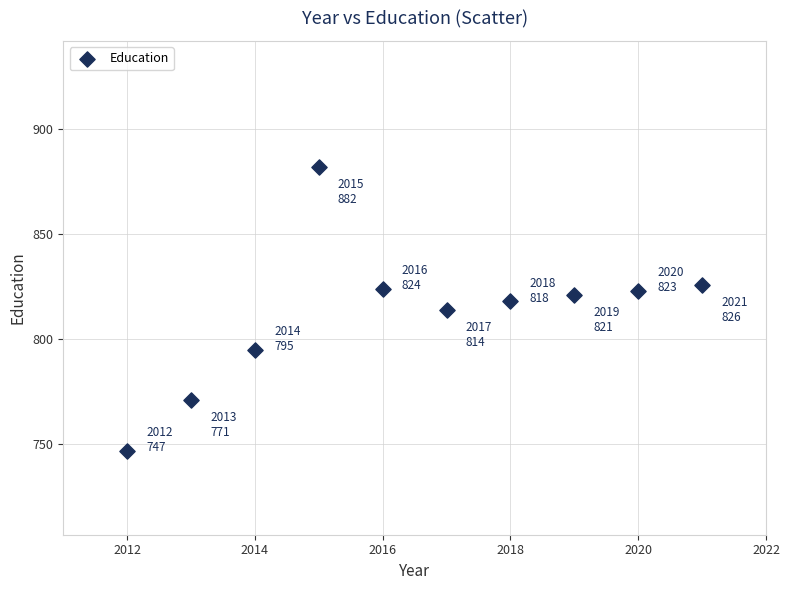

What is the range of X values (max minus min)?

9